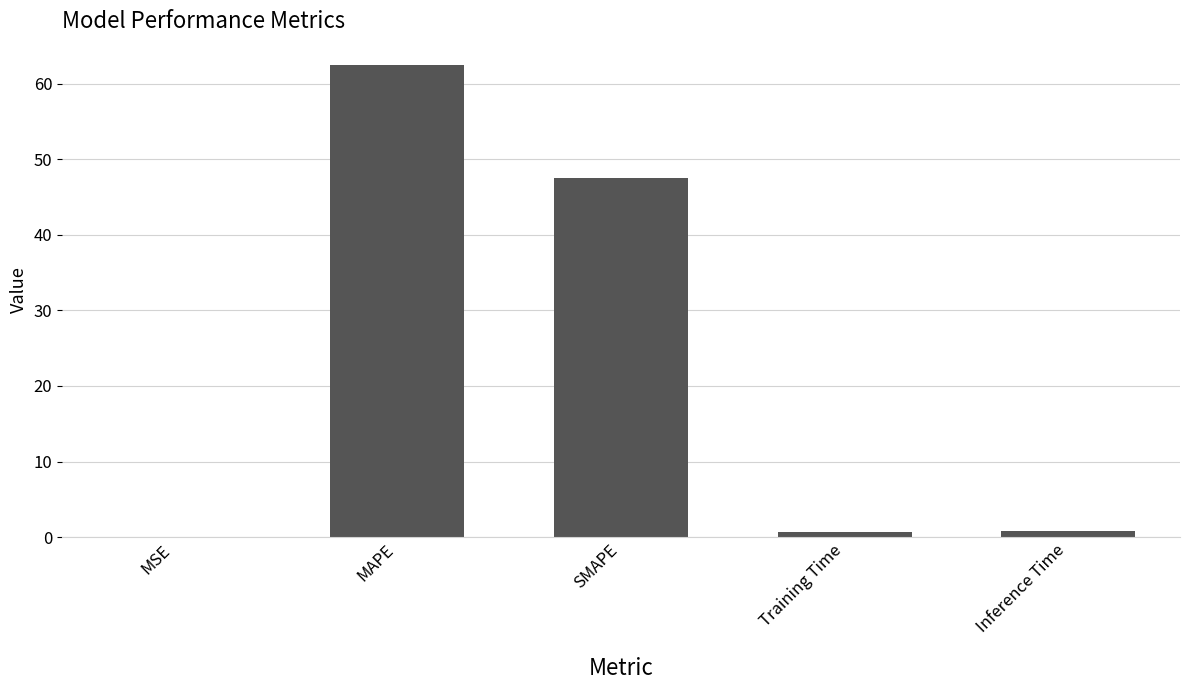

Between SMAPE and MSE, which is larger?

SMAPE